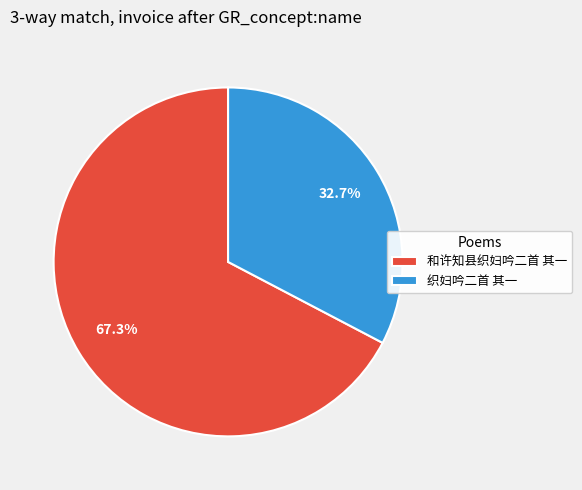

Does 织妇吟二首 其一 represent more than half of the total?

No